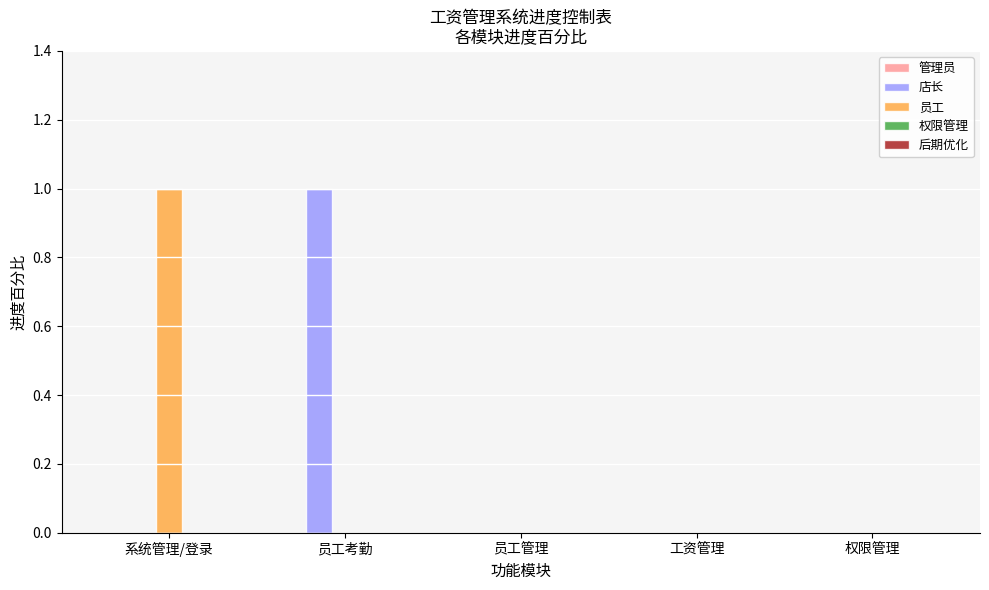

Which series changed the most between 员工考勤 and 工资管理?

店长